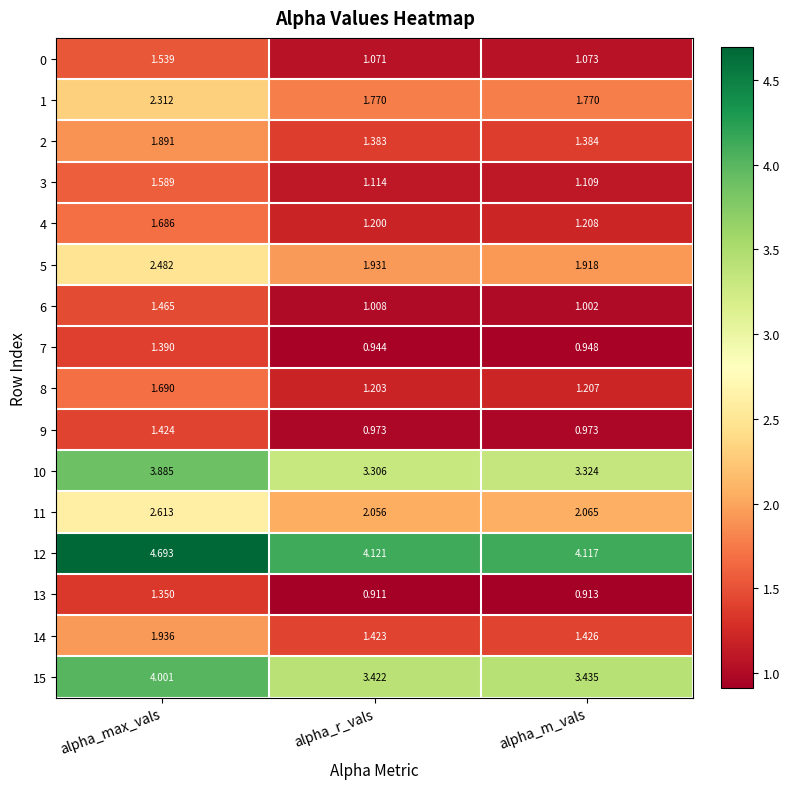

List the labels in order of 5 value, smallest first.

alpha_m_vals, alpha_r_vals, alpha_max_vals